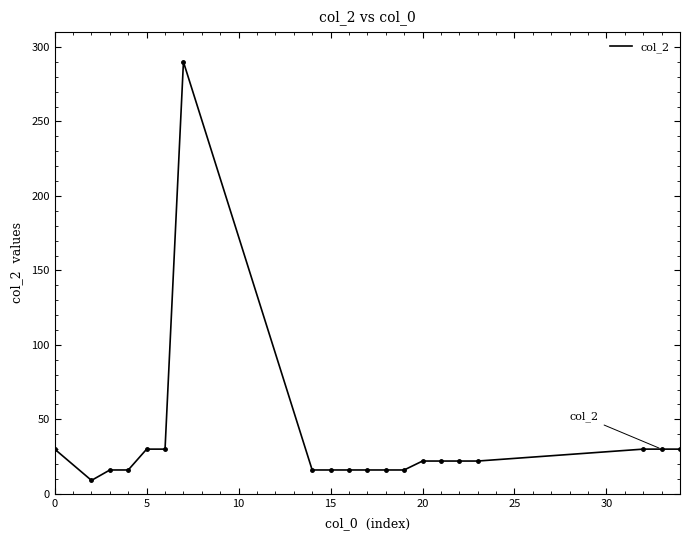

What is the greatest value displayed?

290